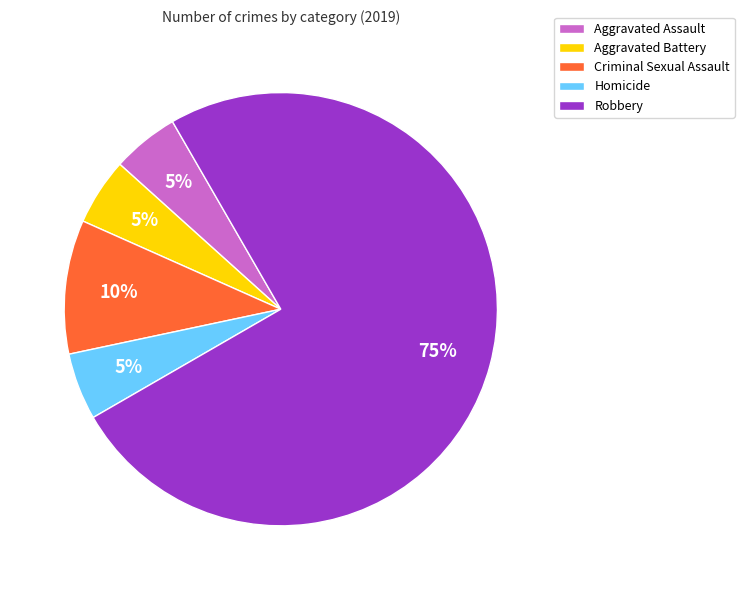

To the nearest percent, what percentage of the pie is Homicide?

5%